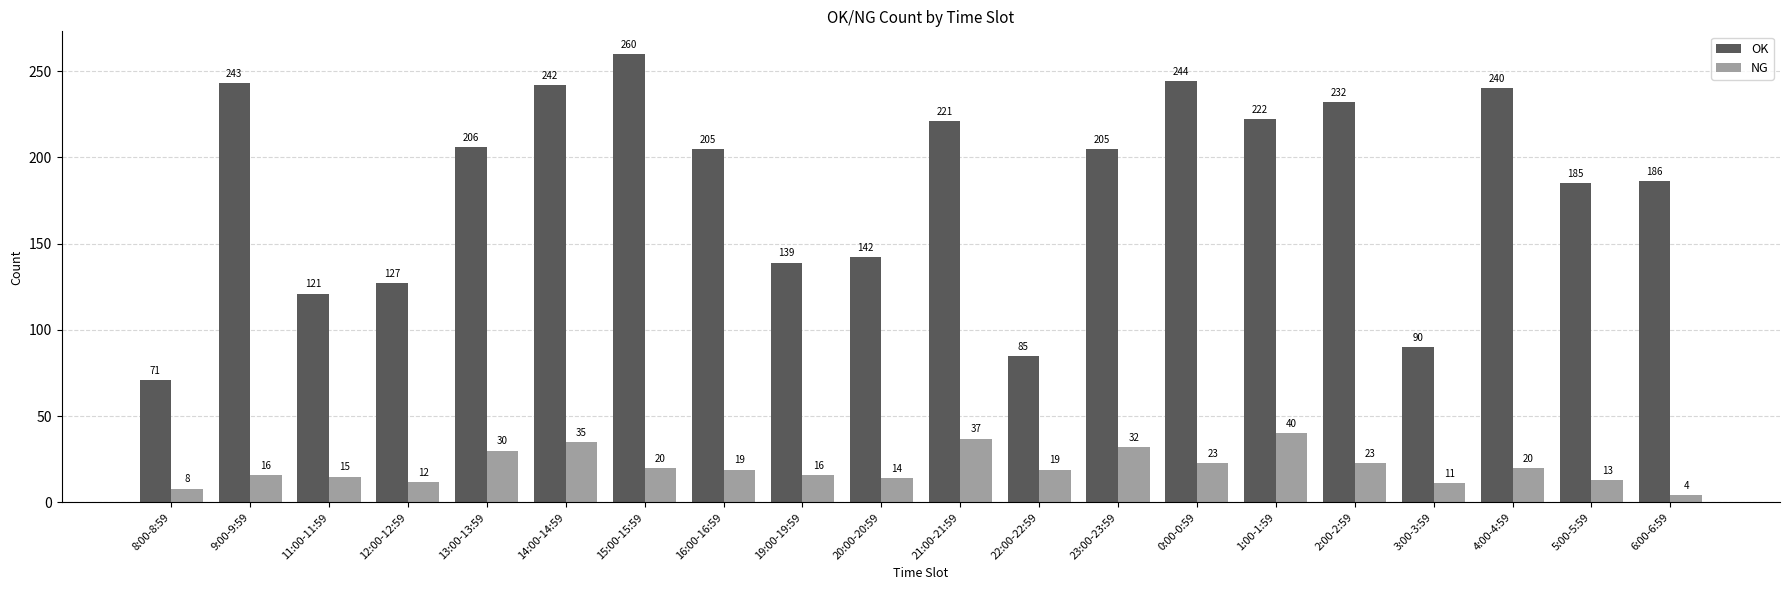

Count the number of data series in this chart.

2